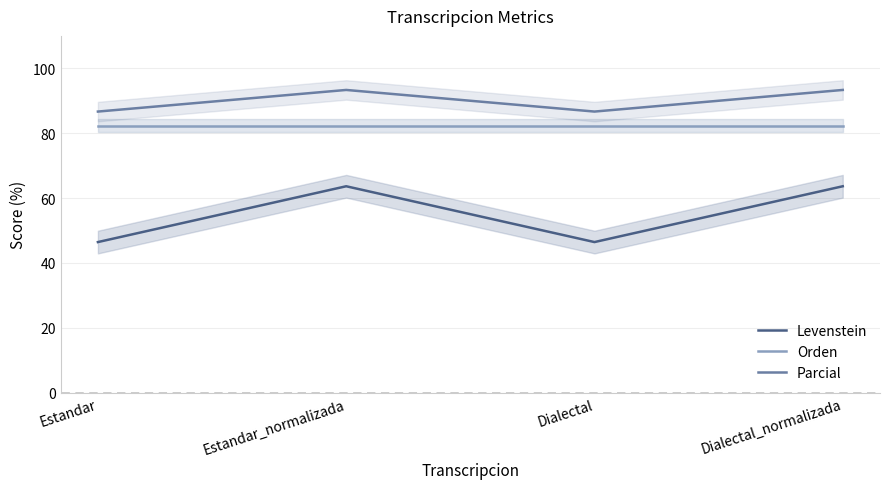

True or false: Orden and Levenstein intersect in this chart.

False